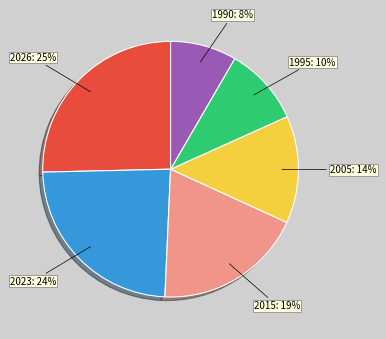

To the nearest percent, what is the average slice percentage?

17%